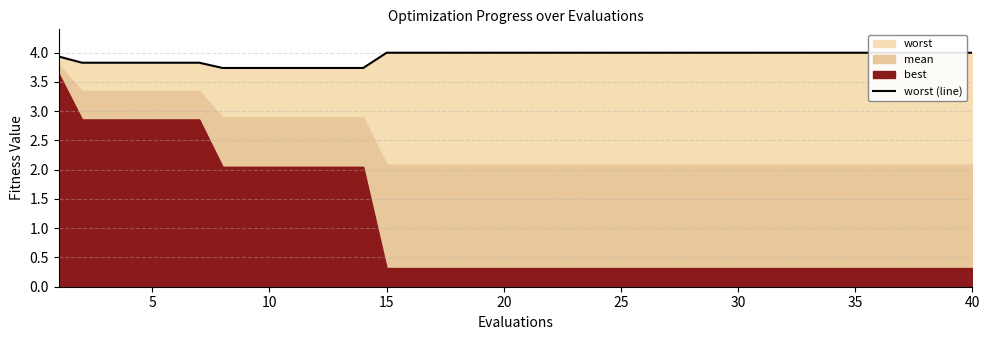

What is the lowest value of the worst (line) series?

3.7